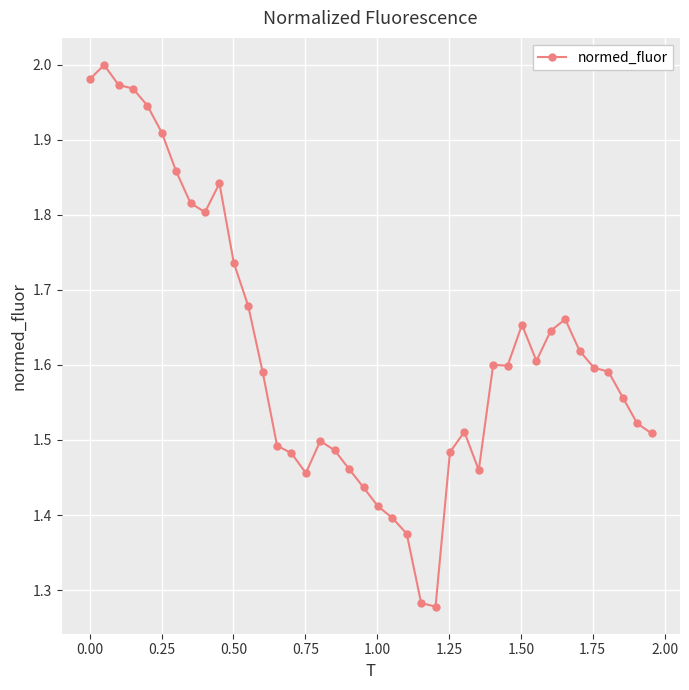

True or false: there are more than 1 points higher than both neighbors.

True